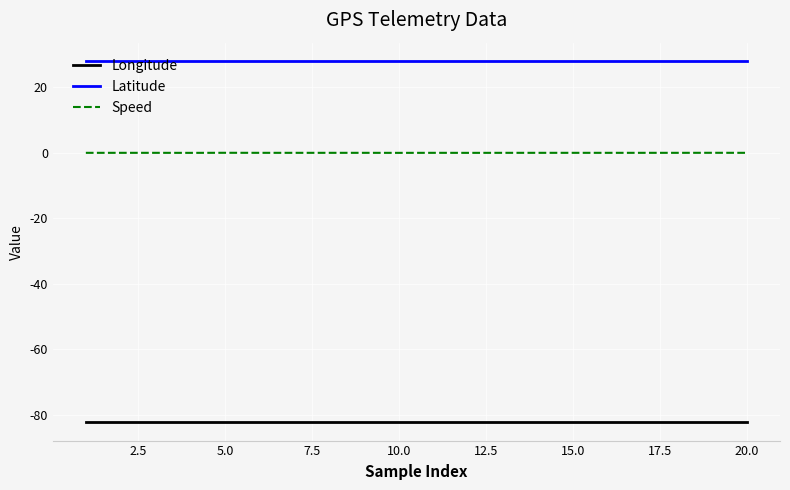

What is the maximum value shown in the chart?

28.1